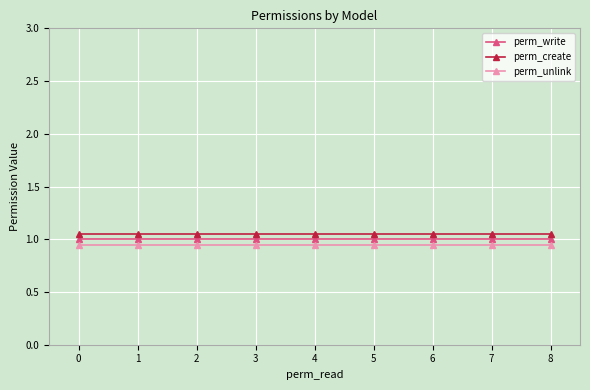

Does the chart display data point markers on the line(s)?

Yes